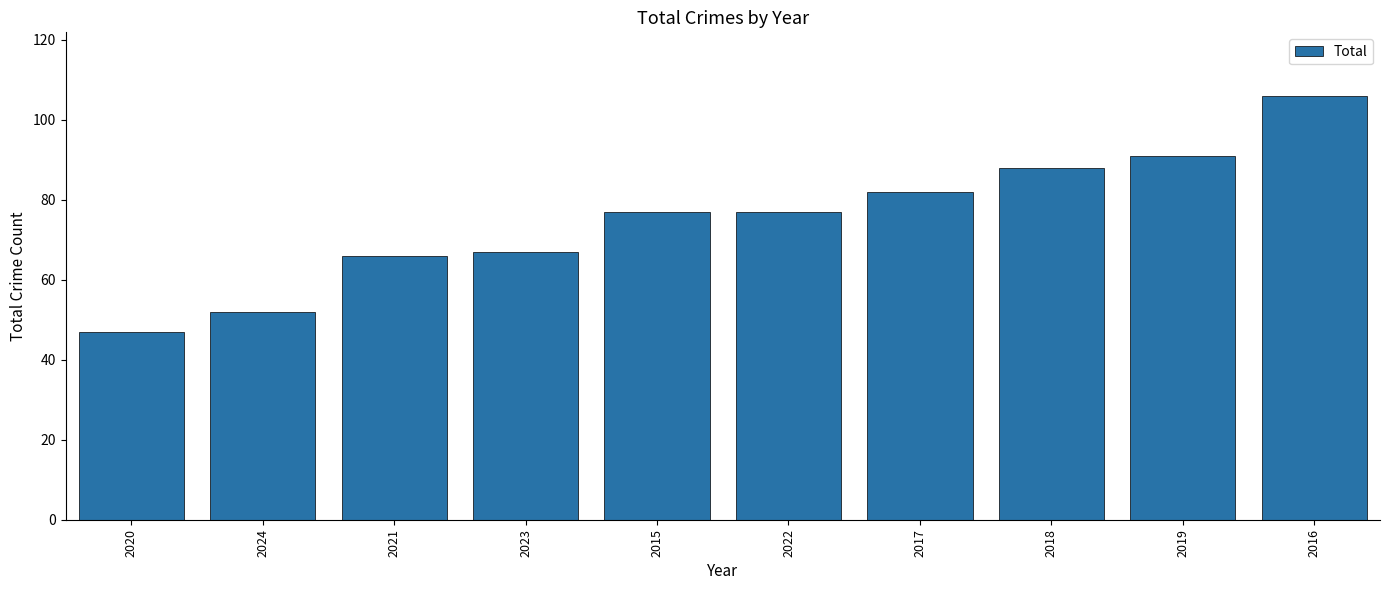

The chart shows a value of 97 at 2023. True or false?

False